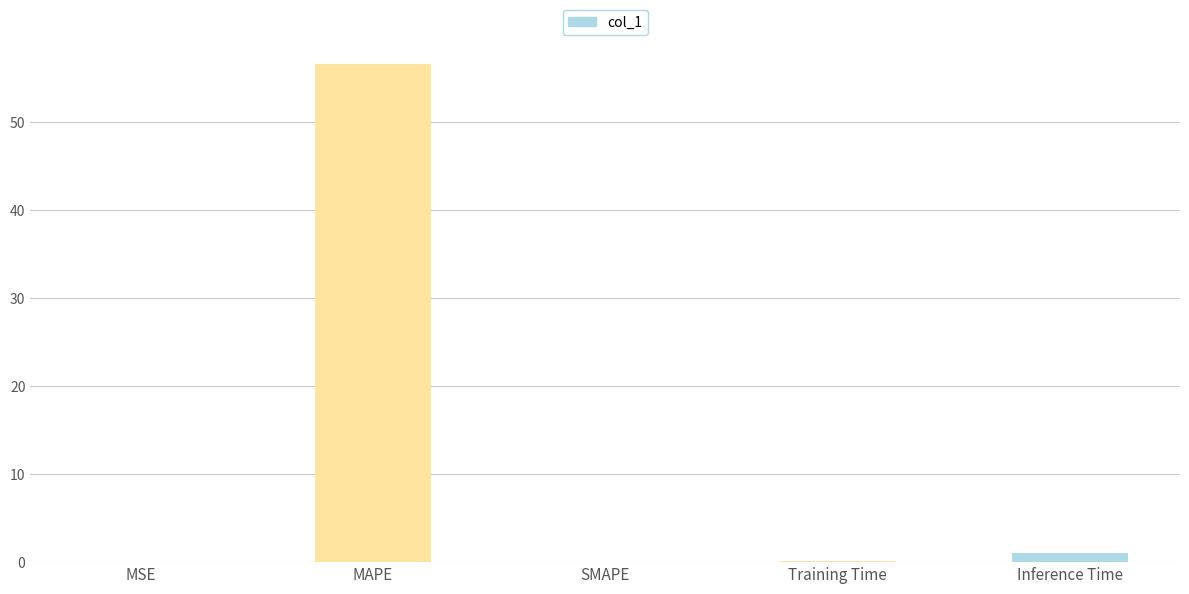

What is the difference between the values at Training Time and SMAPE?

0.1